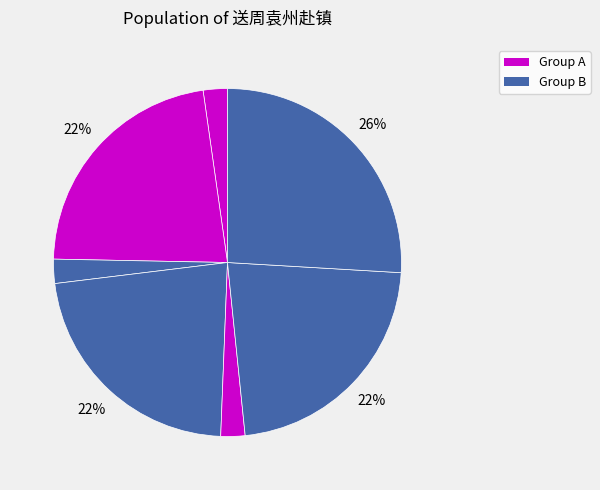

Count the number of slices in the pie.

7